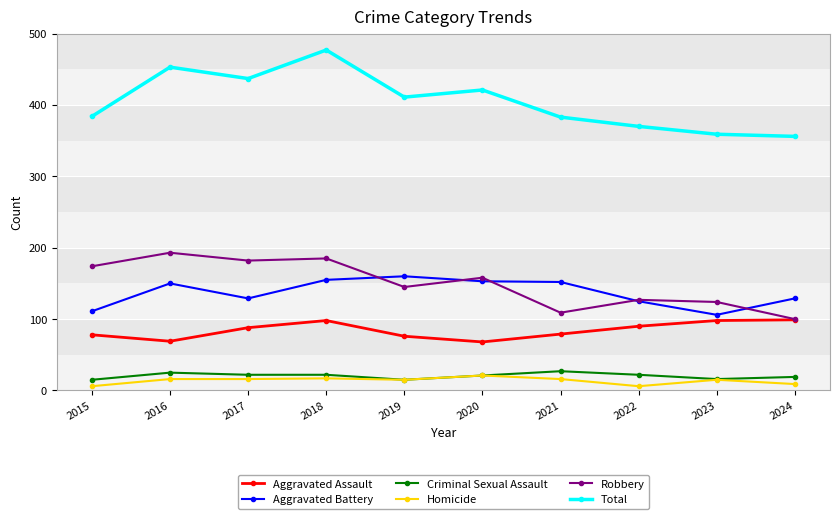

Does the chart have visible grid lines?

Yes